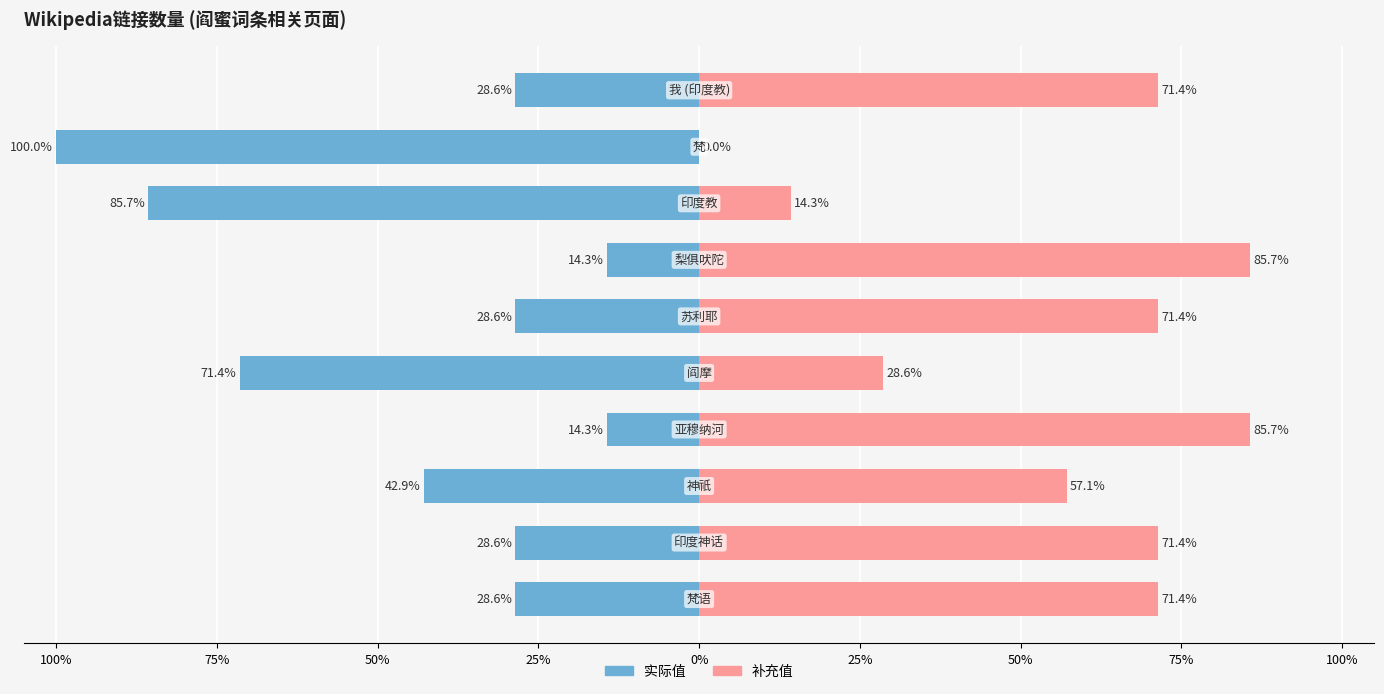

Reading right to left, extract all data points from this chart.

实际值: -28.6	-100.0	-85.7	-14.3	-28.6	-71.4	-14.3	-42.9	-28.6	-28.6
补充值: 71.4	0.0	14.3	85.7	71.4	28.6	85.7	57.1	71.4	71.4